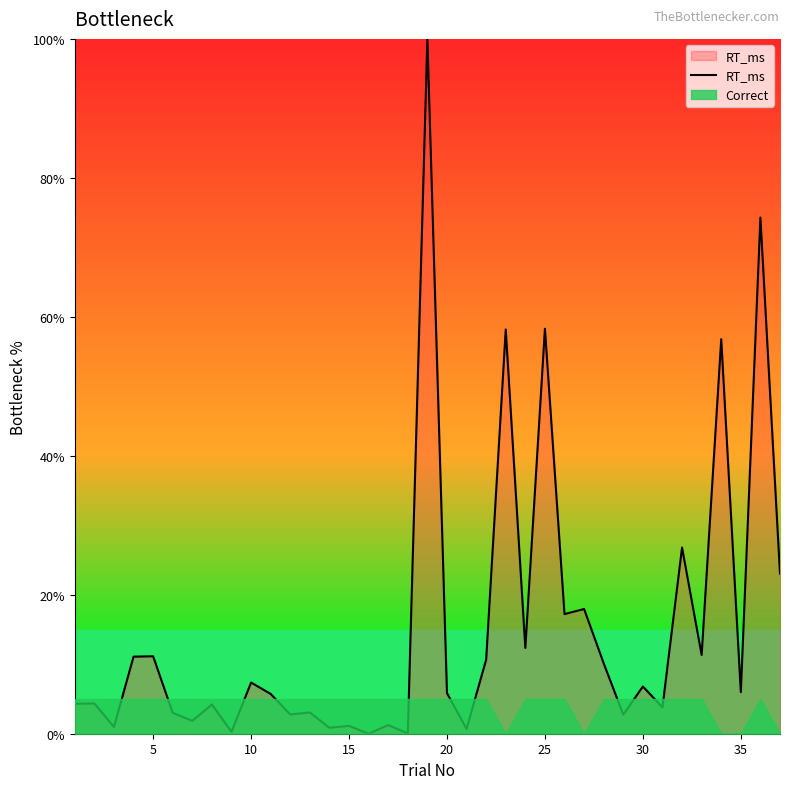

What is the value of the 10th point from the left?

7.4